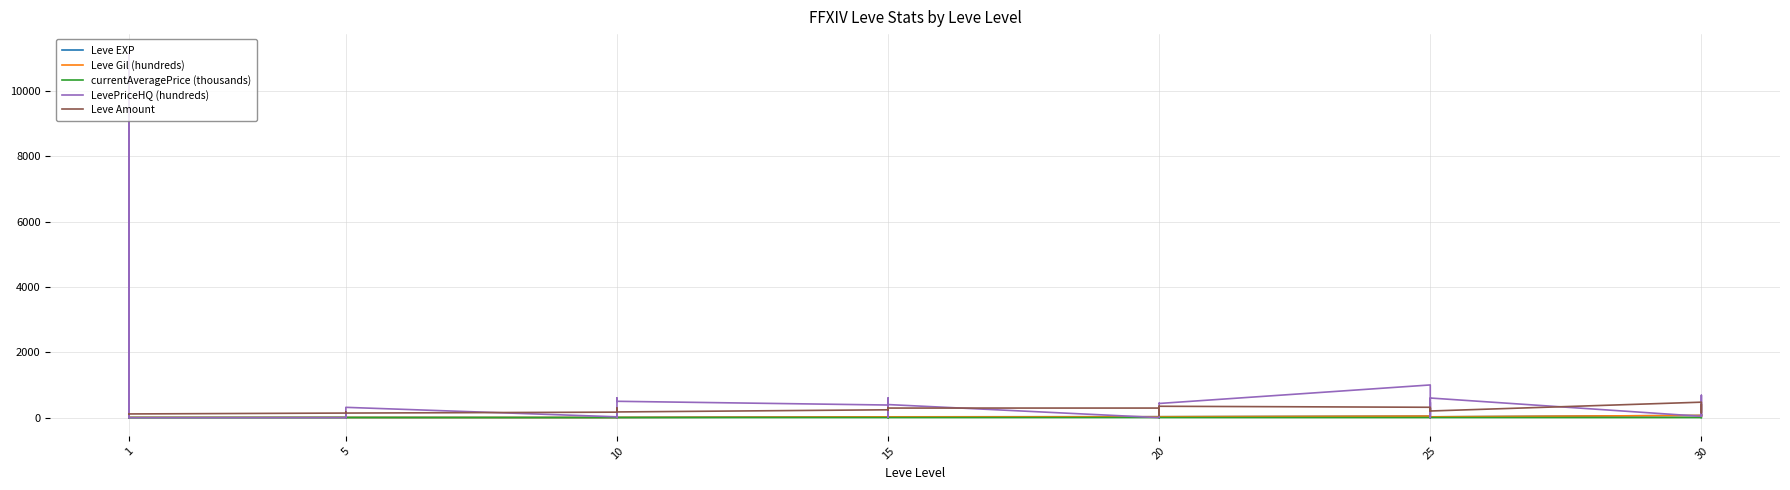

List the series in order of their peak value, highest first.

LevePriceHQ (hundreds), Leve Amount, Leve Gil (hundreds), Leve EXP, currentAveragePrice (thousands)